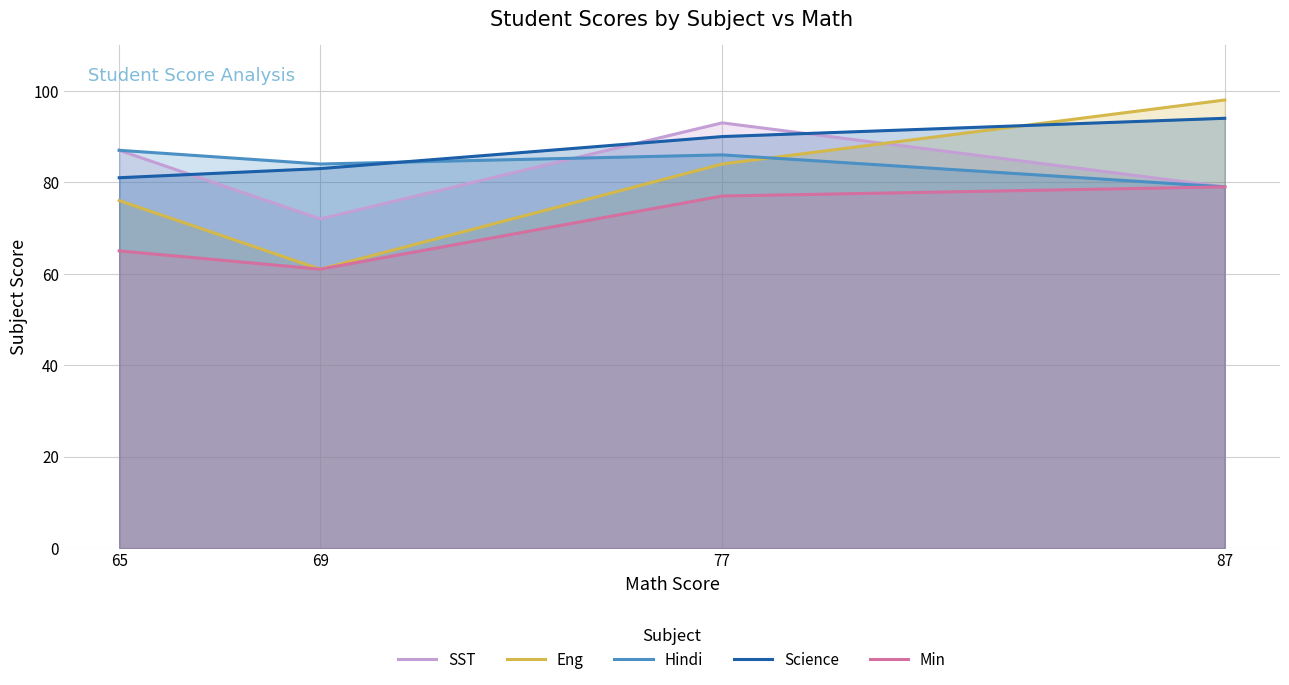

How many values in the Science series are below 90?

2